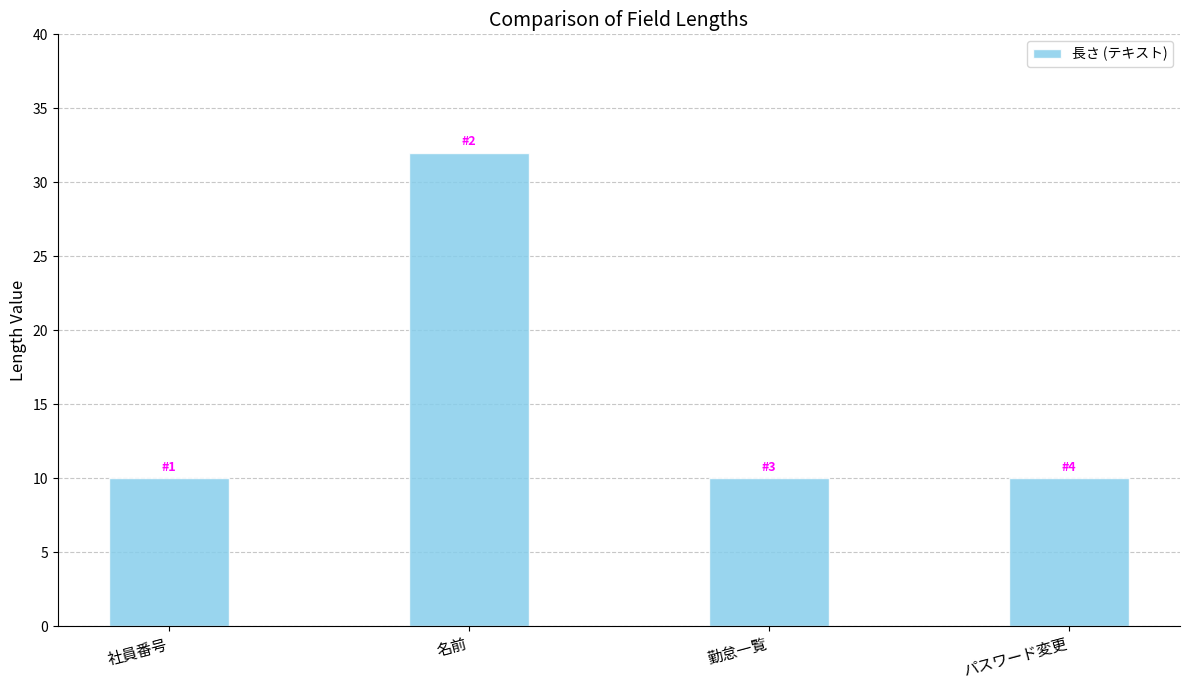

What is the sum of the values at 名前 and パスワード変更?

42